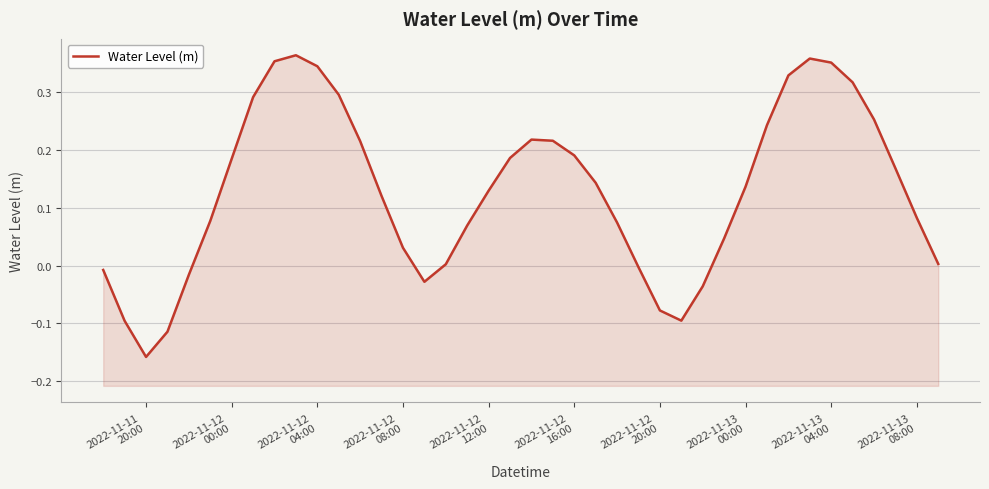

How many negative values are there?

10